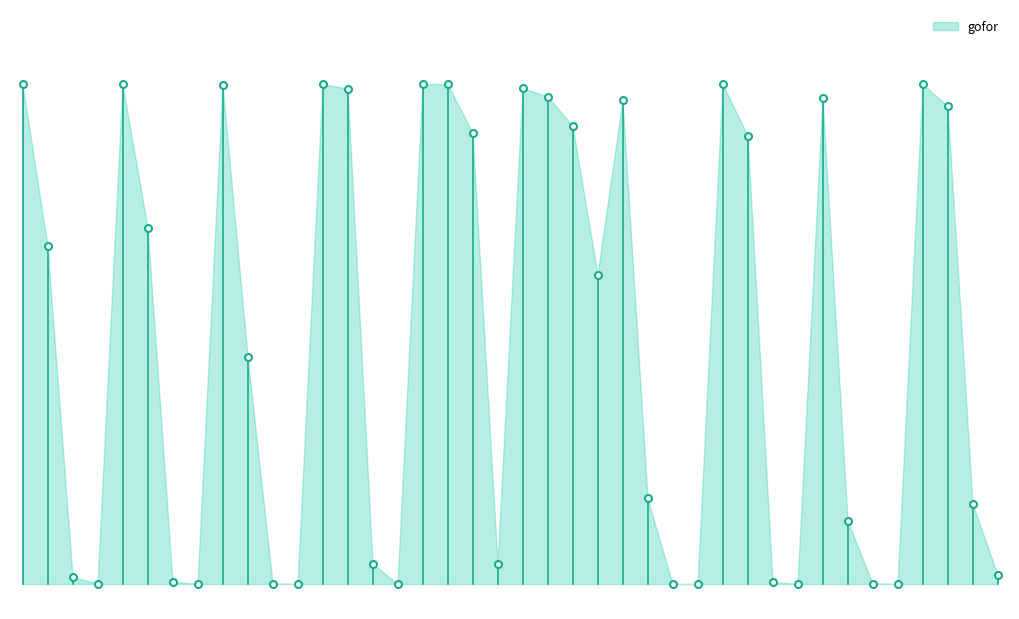

Is it true that kick equals -0.4 at 5?

False